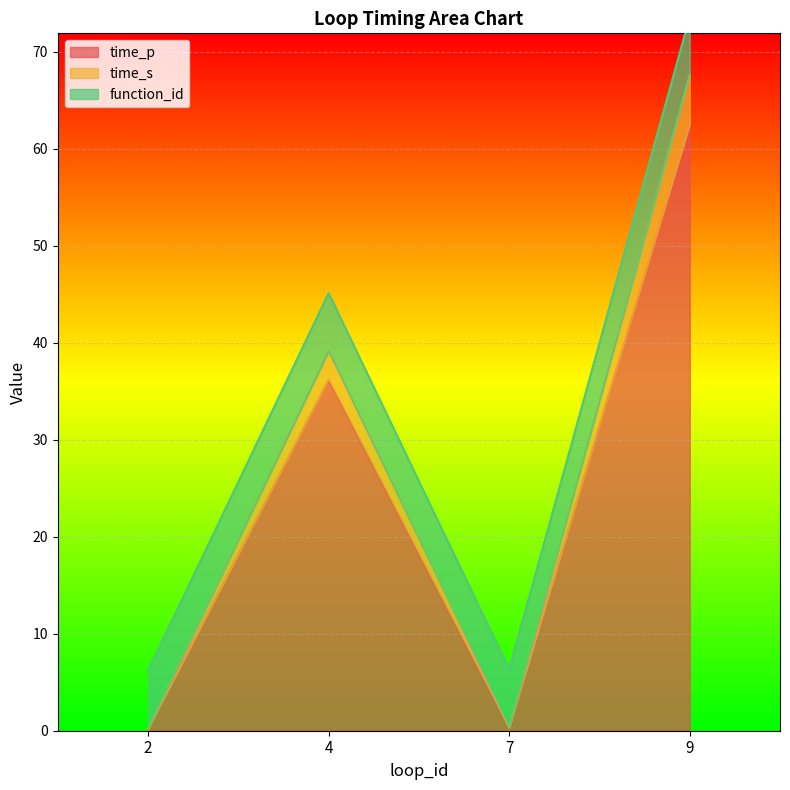

The value of time_p at 9 is 18.2. True or false?

False